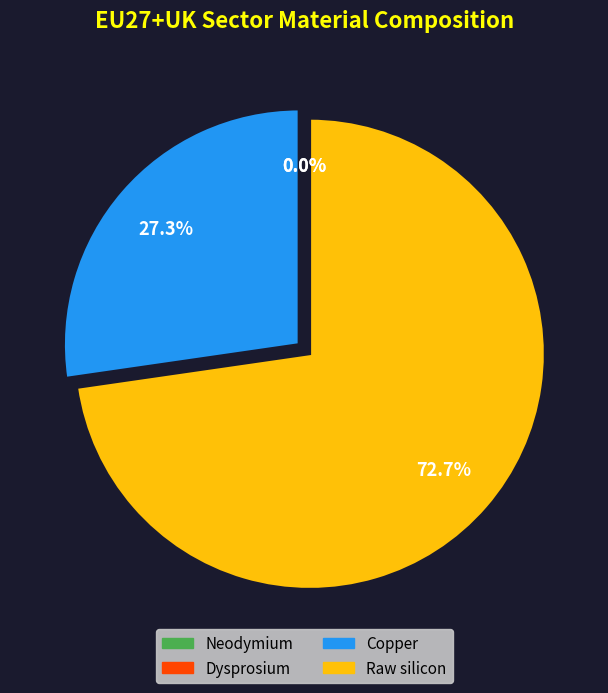

What percentage is NOT represented by Neodymium?

100.0%